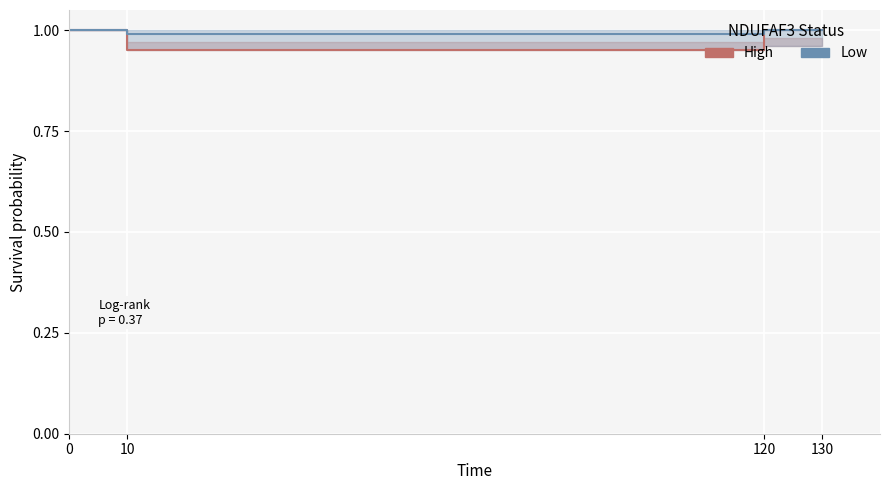

True or false: Low and High cross at least once.

False